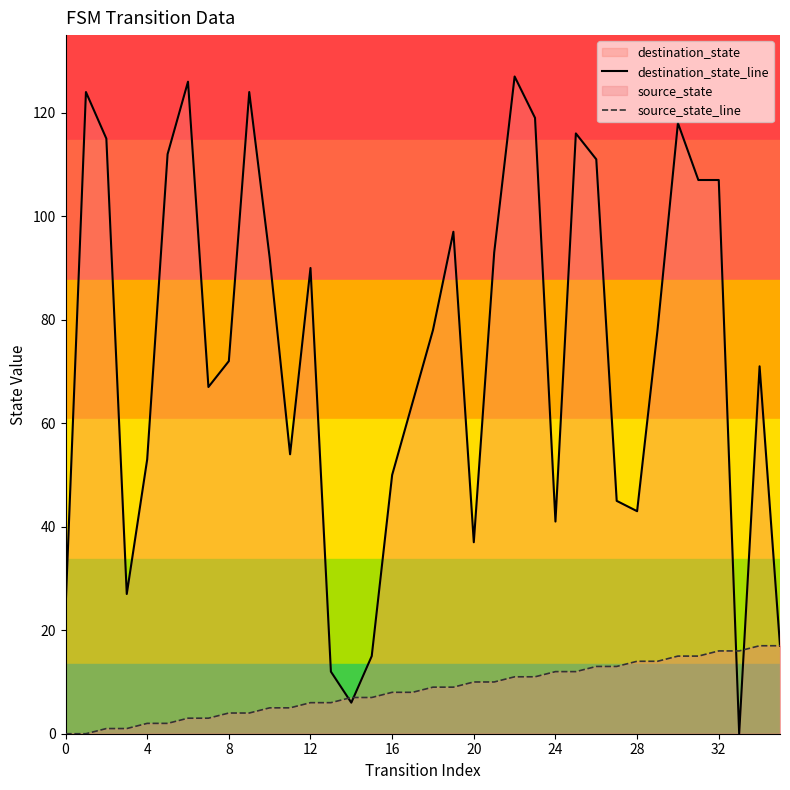

True or false: source_state_line has a value of 7 at 14.

True